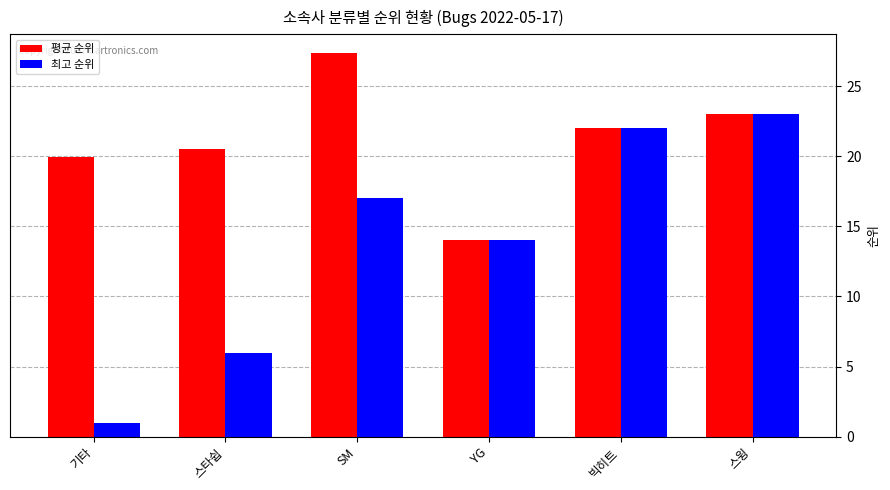

Which category has the highest value across all series?

SM